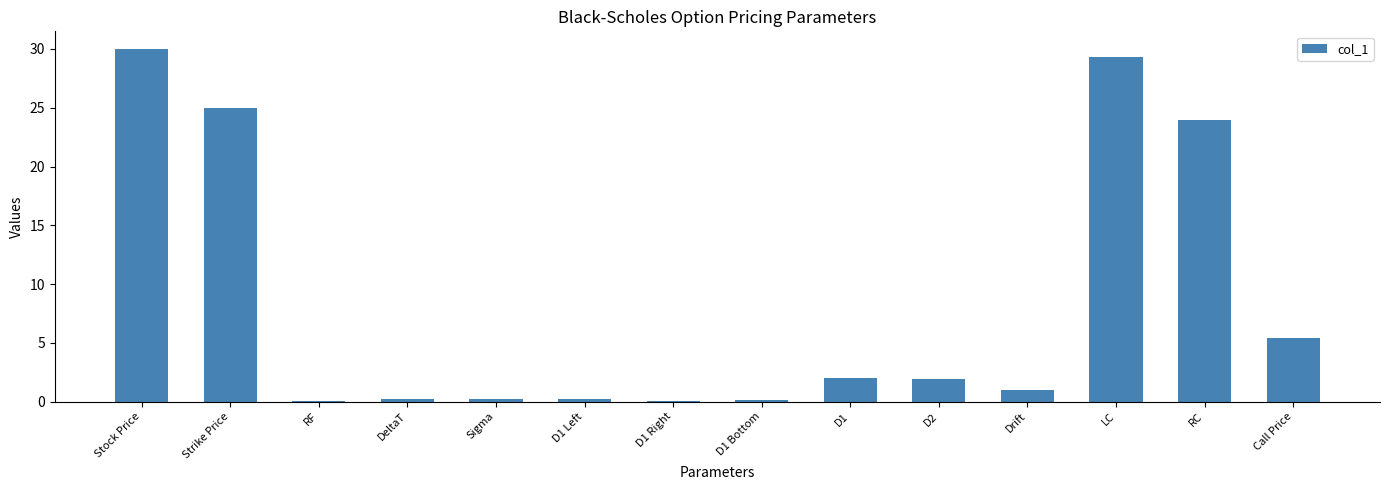

What is the sum of all values?

119.5